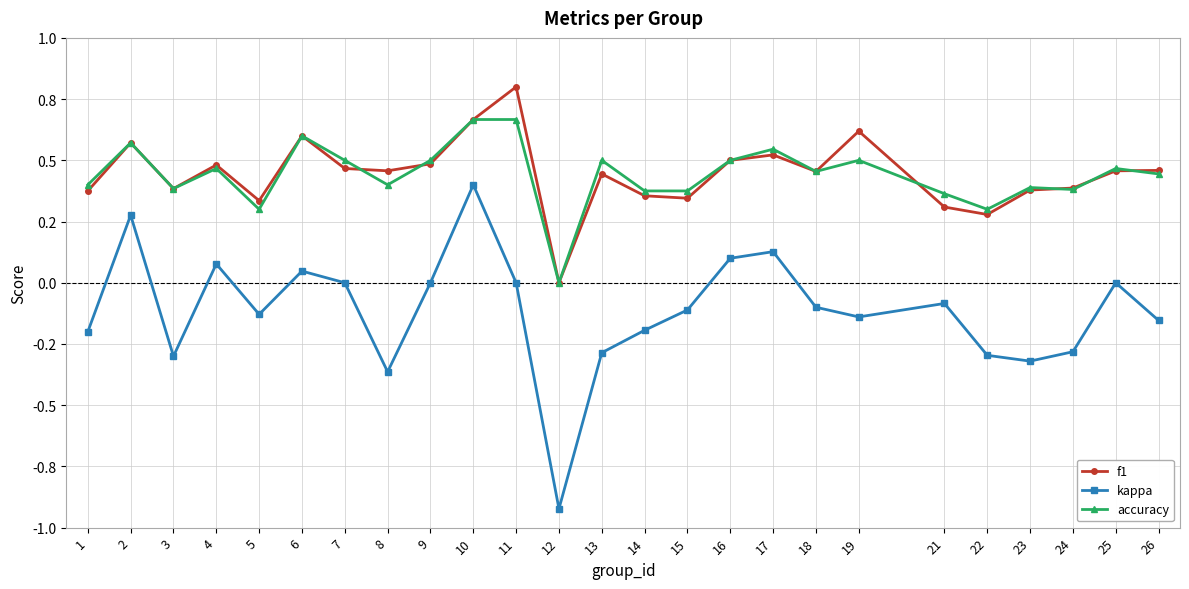

What are all the series names shown in the legend?

f1, kappa, accuracy